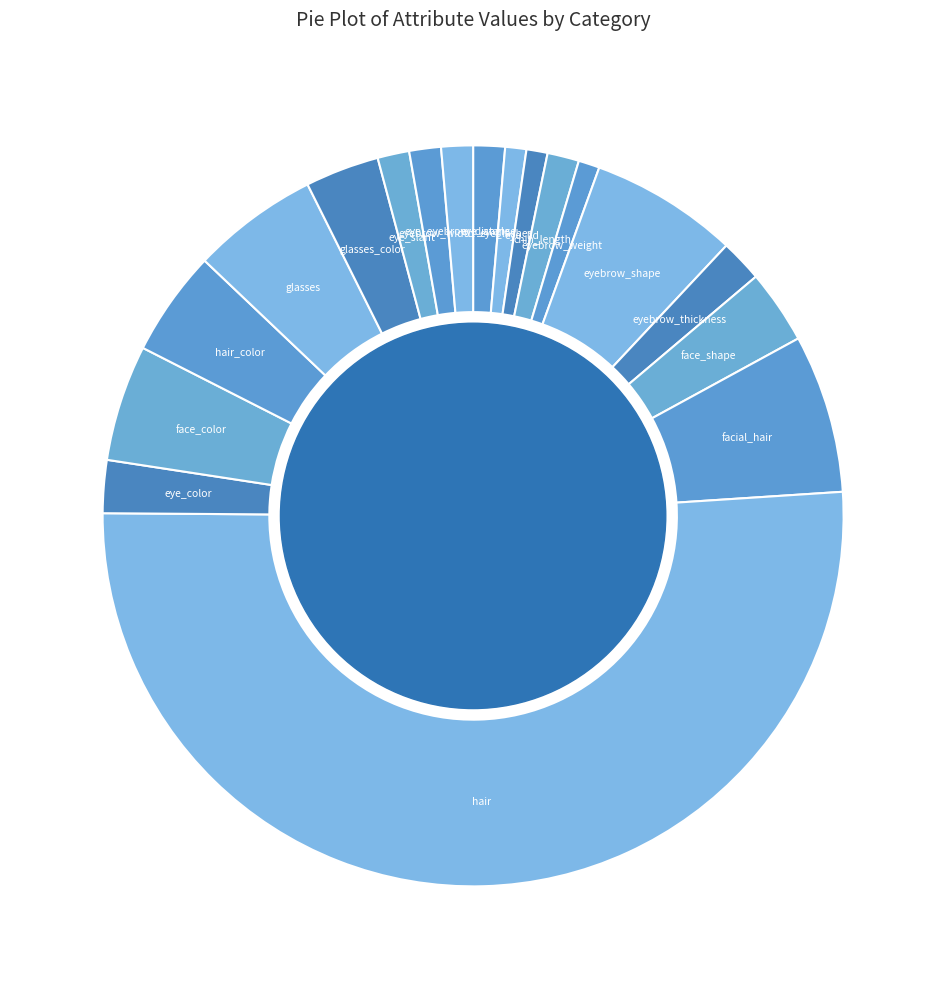

Count the number of slices in the pie.

18